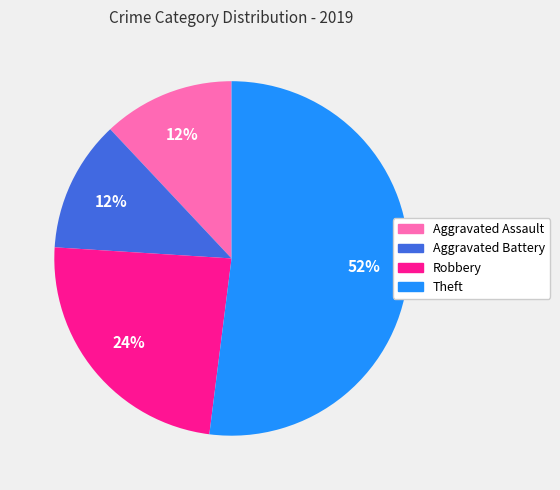

What is the ratio of the value at Theft to the value at Aggravated Assault?

4.3